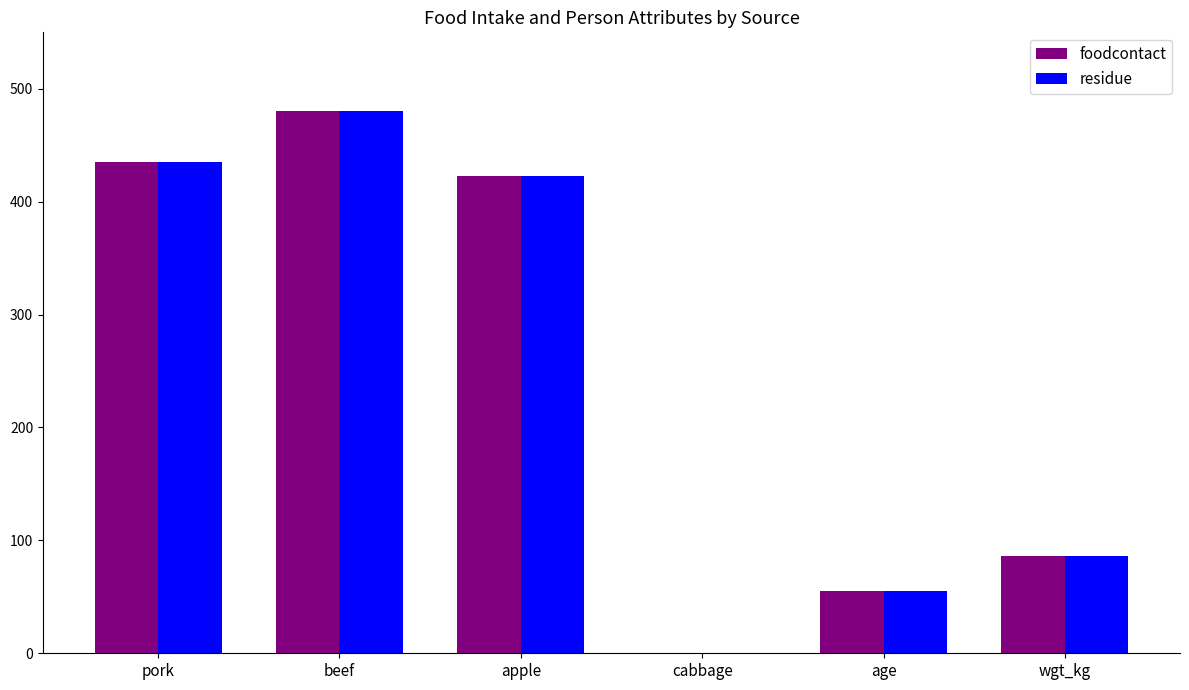

At which label is residue closest to 240?

wgt_kg